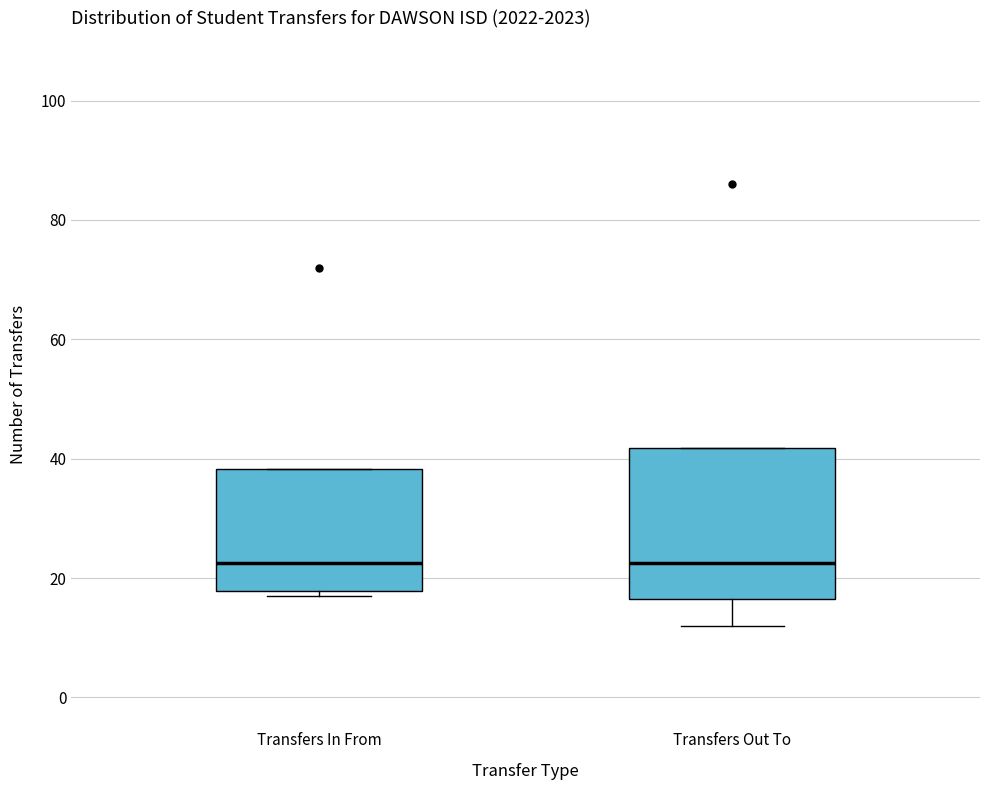

Reading left to right, transcribe this box plot: for each box, give where its median line is, the range the box spans, and where its two whiskers end, as read against the y-axis. The values are not printed on the chart, so give them approximately, as read against the axis.

Transfers In From: median 22, box 18 to 38, whiskers 18 (just below the box's lower edge) to 38
Transfers Out To: median 22, box 16 to 42, whiskers 12 to 42